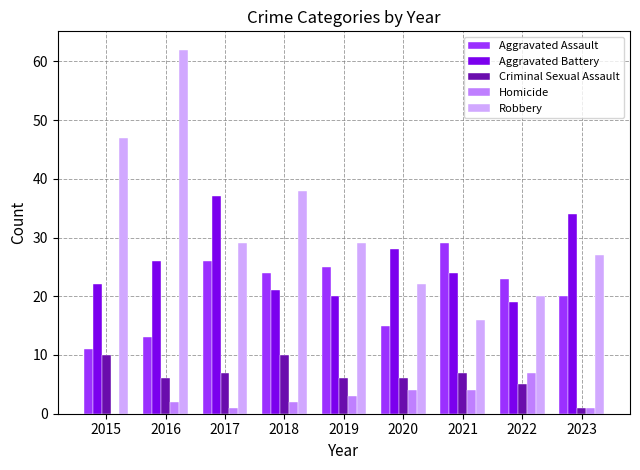

What is the difference between the Aggravated Battery values at 2018 and 2019?

1